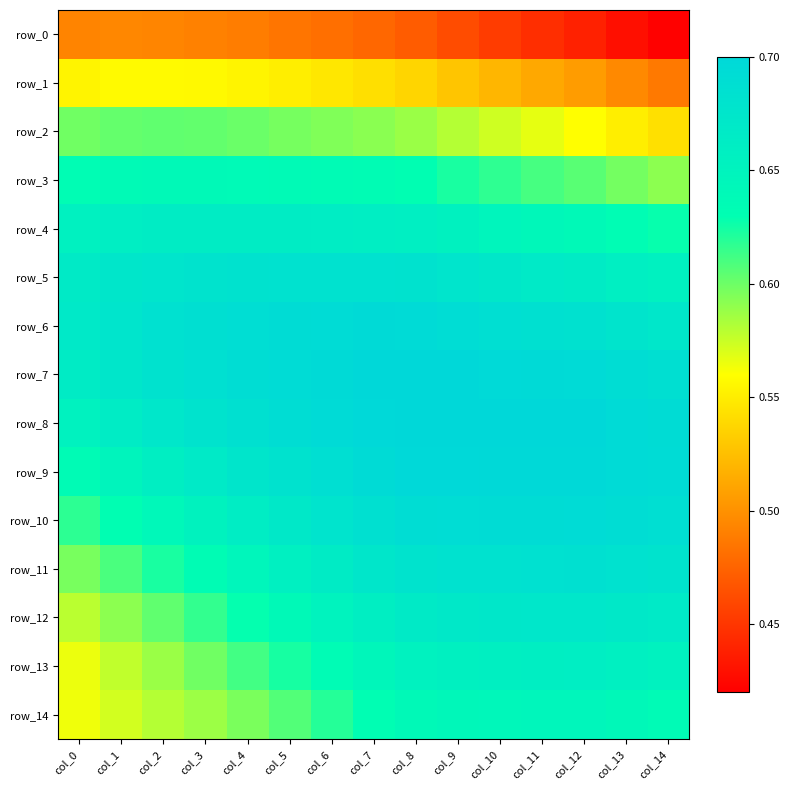

Is the value of row_3 at col_10 greater than the value of row_5 at col_9?

No